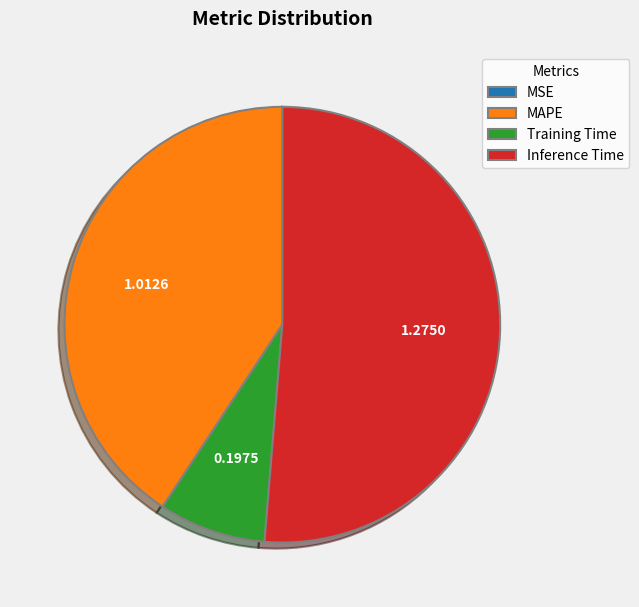

Is the sum of Inference Time and Training Time greater than half?

Yes